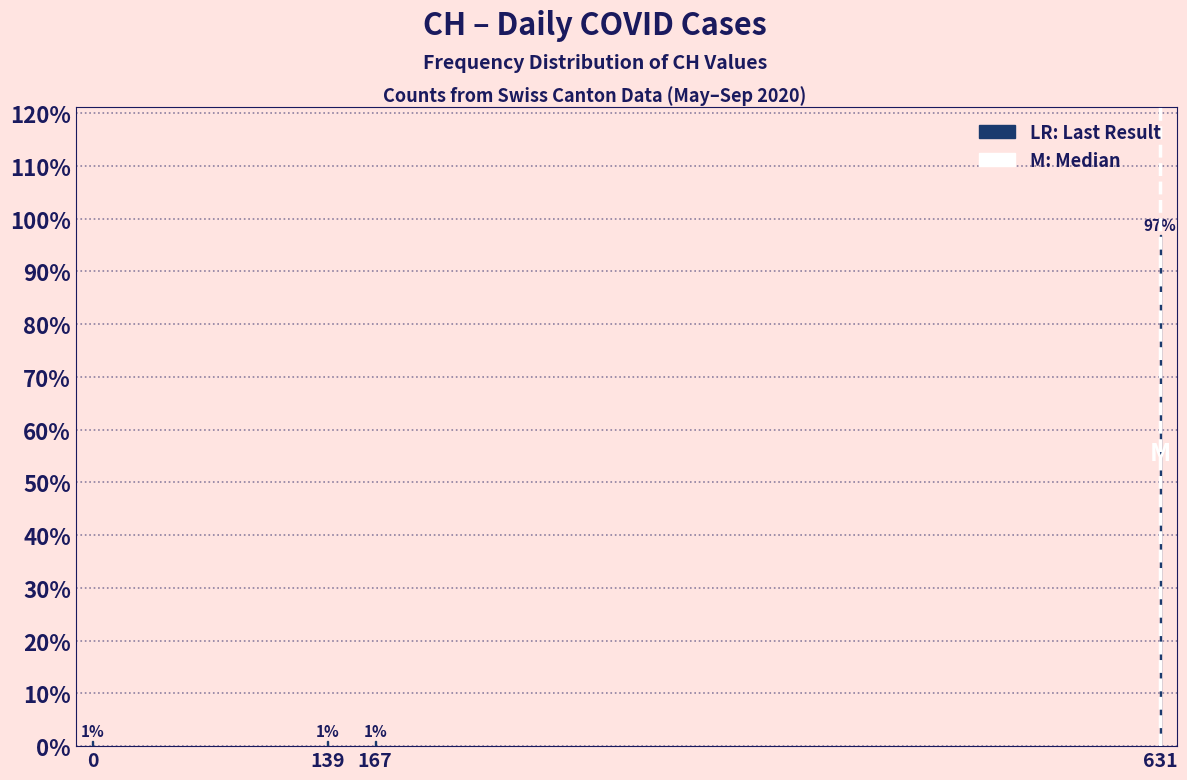

Reading right to left, transcribe all the data shown in this chart.

97	1	1	1